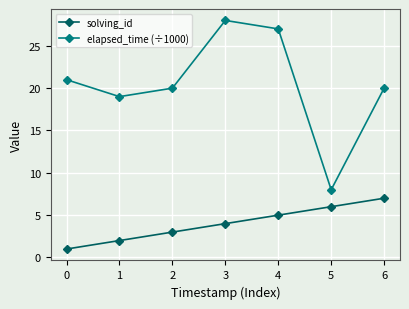

Count the number of data series in this chart.

2